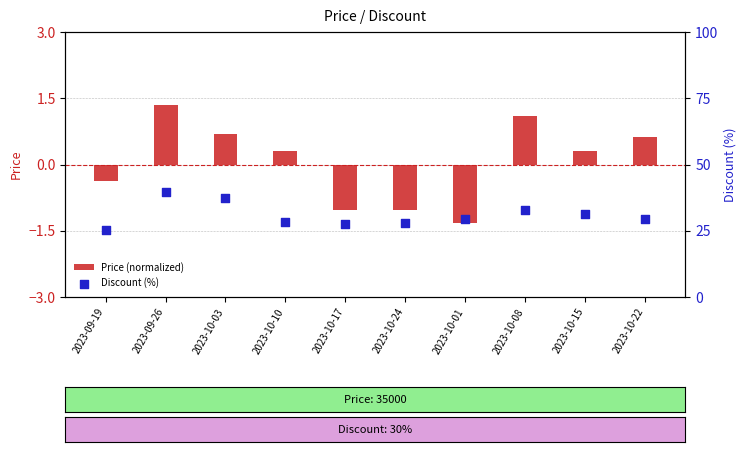

Which series contains the highest Y value?

Discount (%)